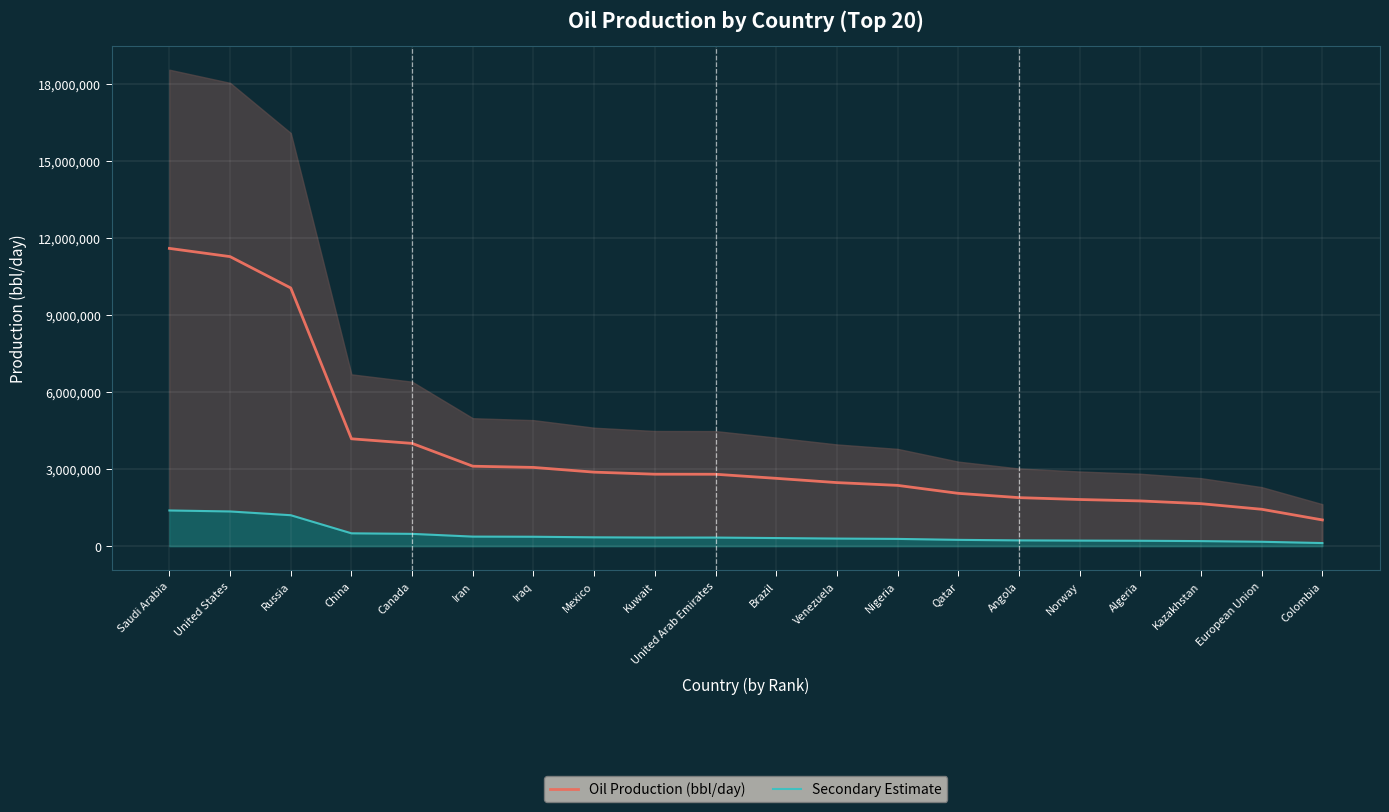

What is the label of the 3rd point from the left?

Russia